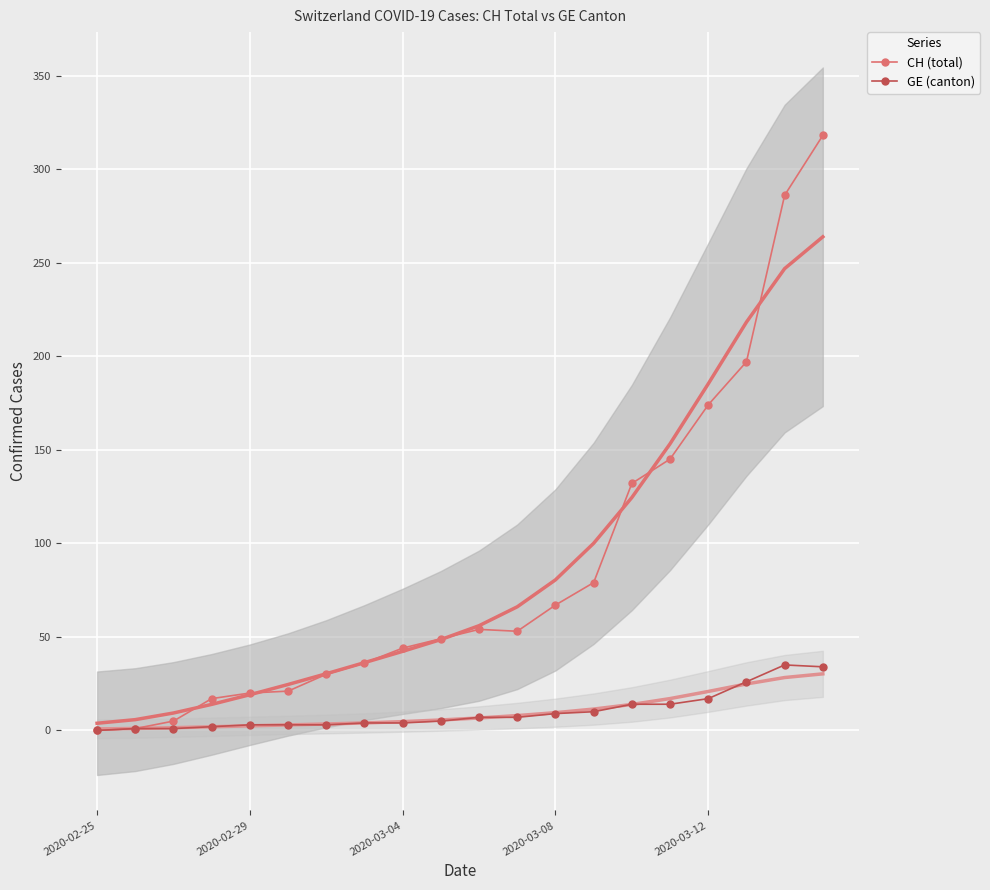

Is it true that CH (total) equals 275 at 17?

False